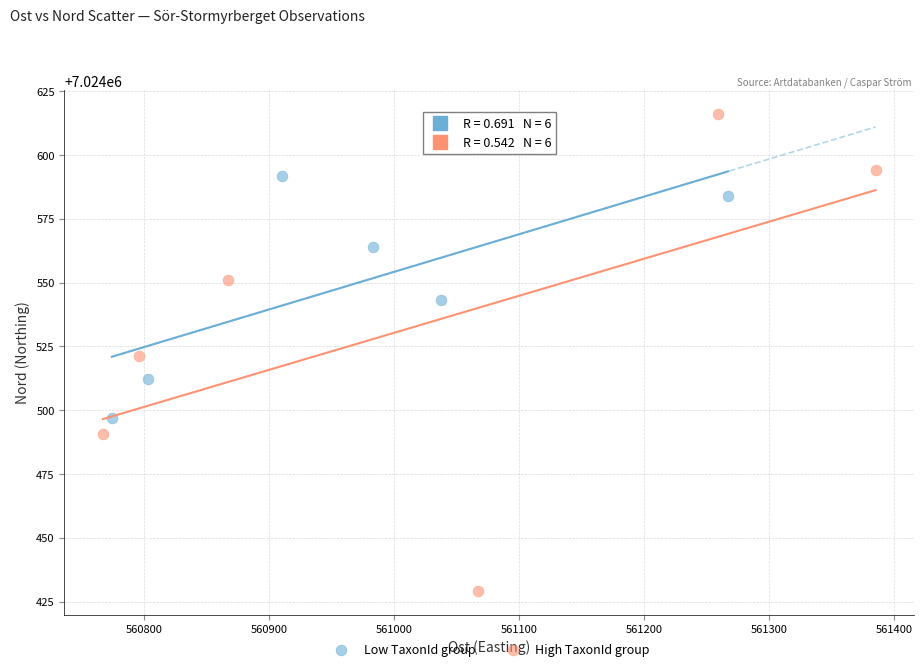

Which series contains the highest Y value?

High TaxonId group